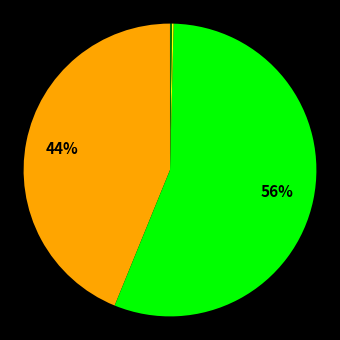

Does any single category account for the majority?

Yes